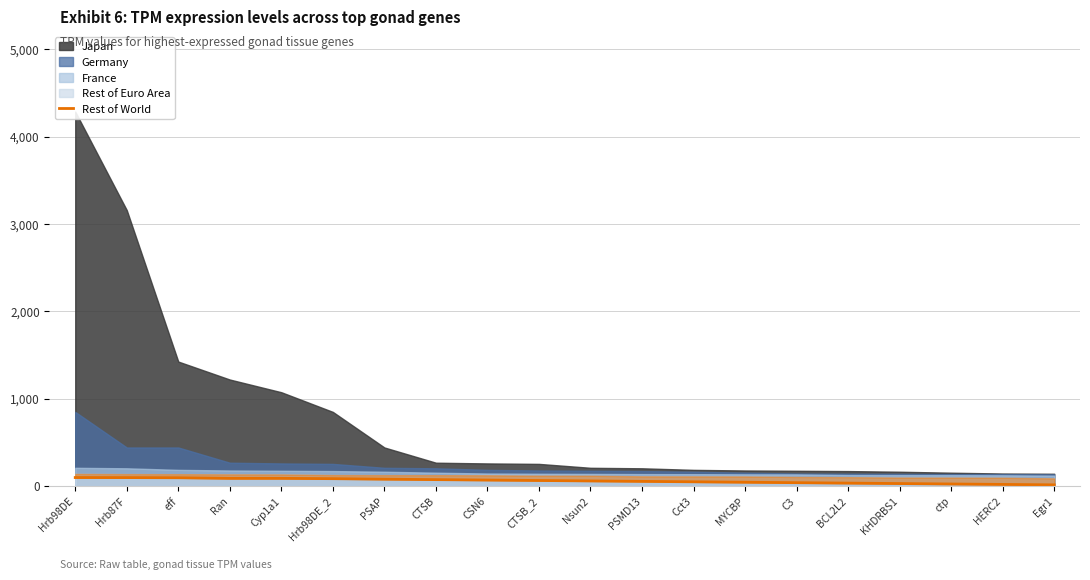

Reading left to right, what are all the values shown in this chart?

Hrb98DE=98.9	Hrb87F=98.3	eff=96.5	Ran=89.4	Cyp1a1=89.4	Hrb98DE_2=86.0	PSAP=80.0	CTSB=75.0	CSN6=70.0	CTSB_2=65.0	Nsun2=60.0	PSMD13=55.0	Cct3=50.0	MYCBP=45.0	C3=40.0	BCL2L2=35.0	KHDRBS1=30.0	ctp=25.0	HERC2=20.0	Egr1=15.0